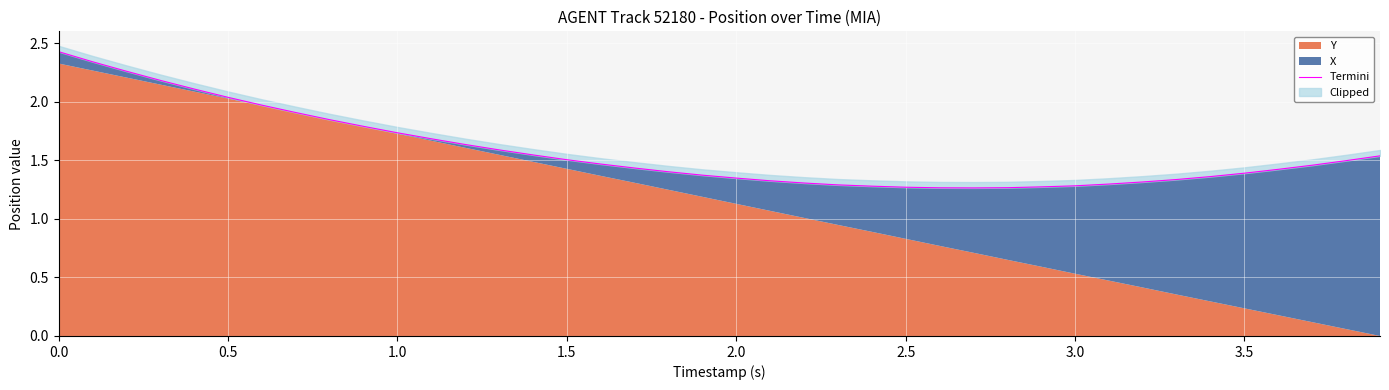

How many lines are shown in the chart?

1